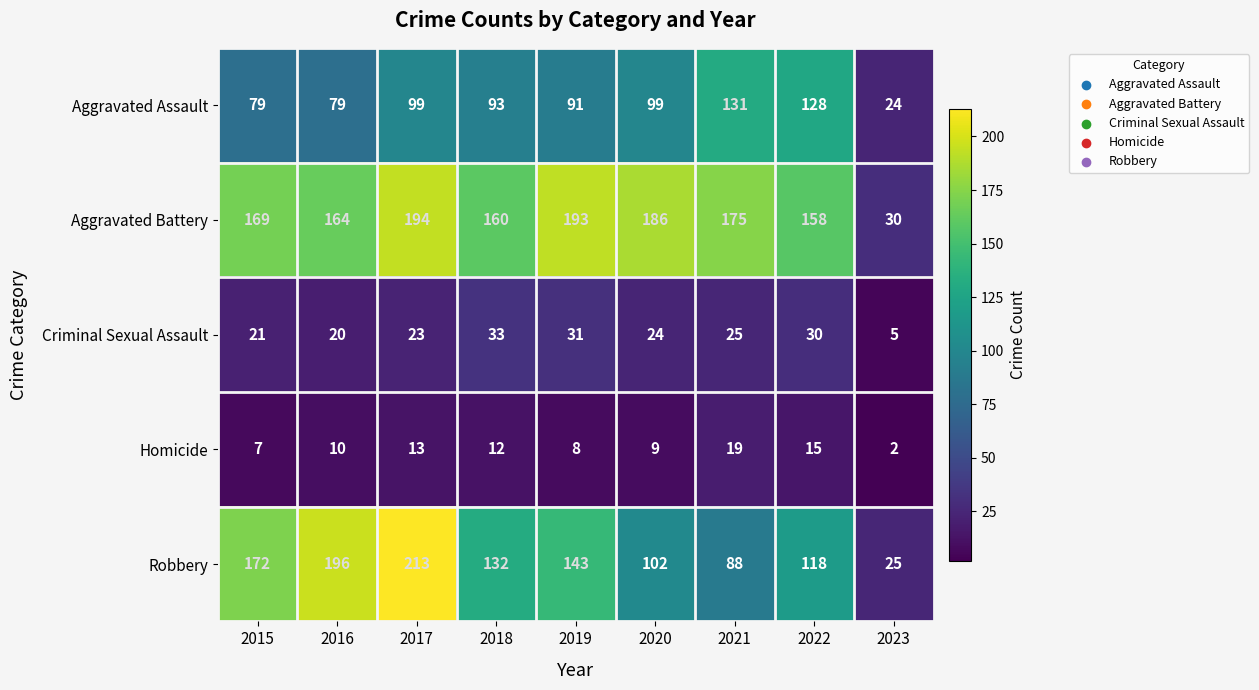

Which category has the highest value in the Aggravated Battery series?

2017